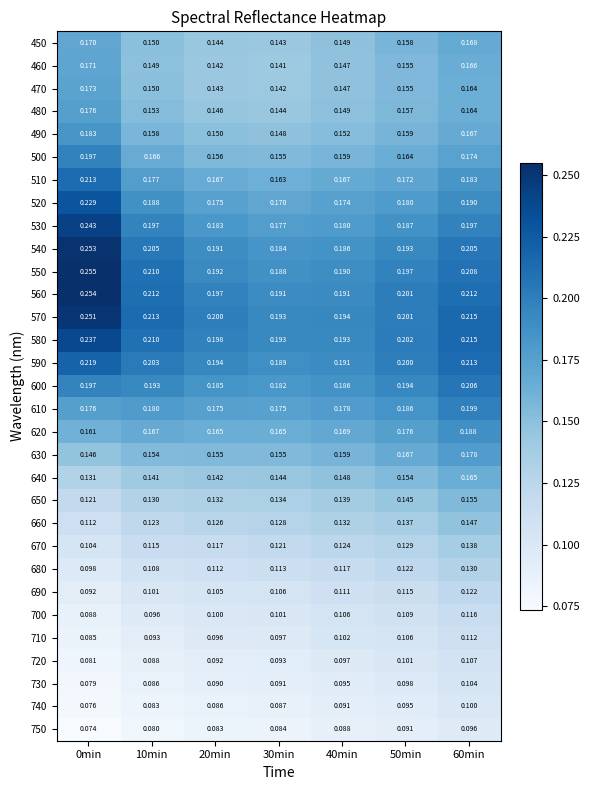

Is the value of 640 at 60min greater than the value of 520 at 0min?

No